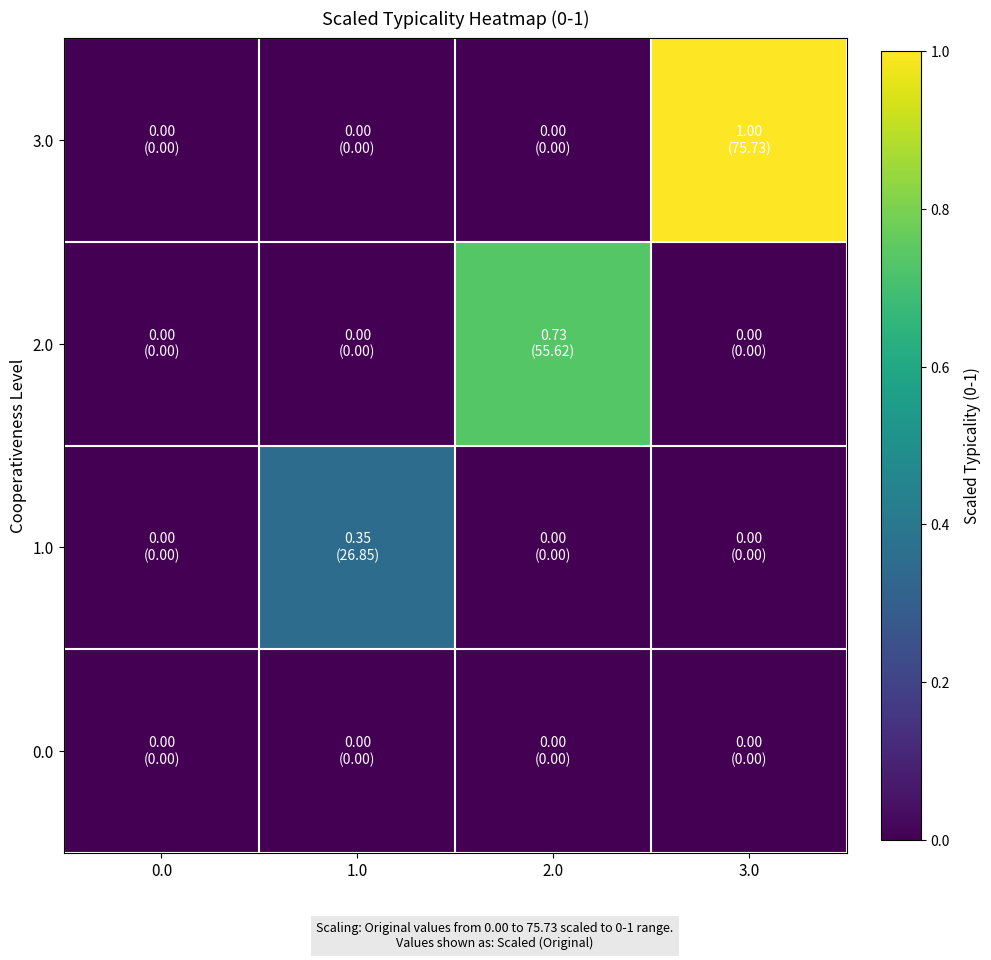

Reading left to right, what are all the values shown in this chart?

0.0: 0.0=0.0	1.0=0.0	2.0=0.0	3.0=0.0
1.0: 0.0=0.0	1.0=0.4	2.0=0.0	3.0=0.0
2.0: 0.0=0.0	1.0=0.0	2.0=0.7	3.0=0.0
3.0: 0.0=0.0	1.0=0.0	2.0=0.0	3.0=1.0